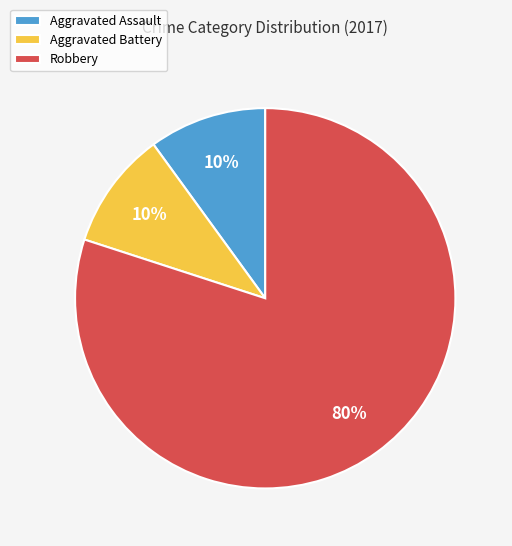

Combined, do Aggravated Battery and Aggravated Assault account for over 50%?

No